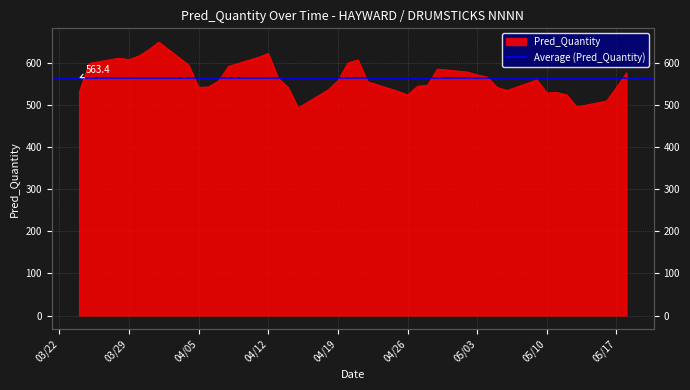

At which category does the chart reach its peak across all series?

2022-04-01